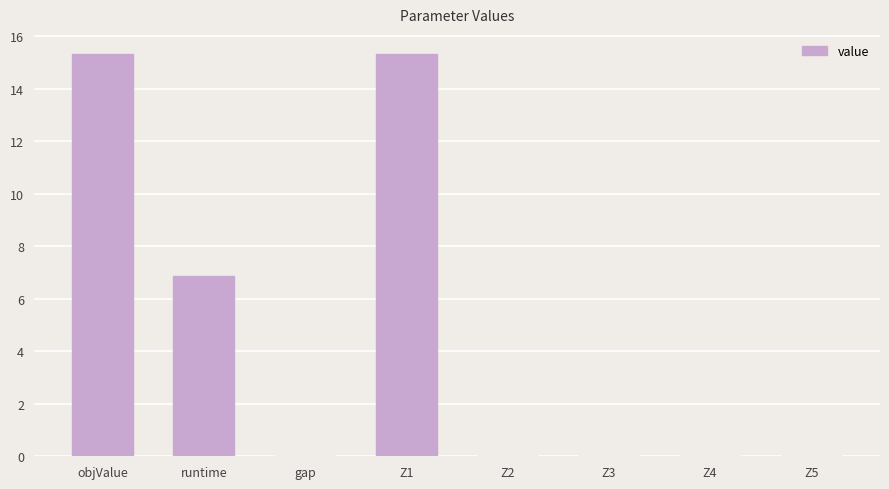

What is the greatest value displayed?

15.3